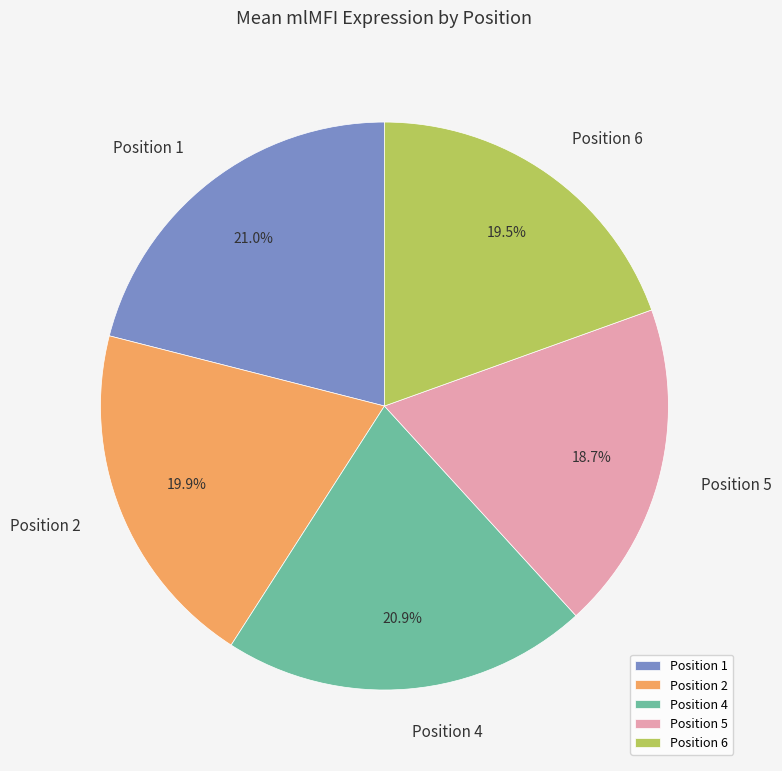

Is there a majority slice in this chart?

No